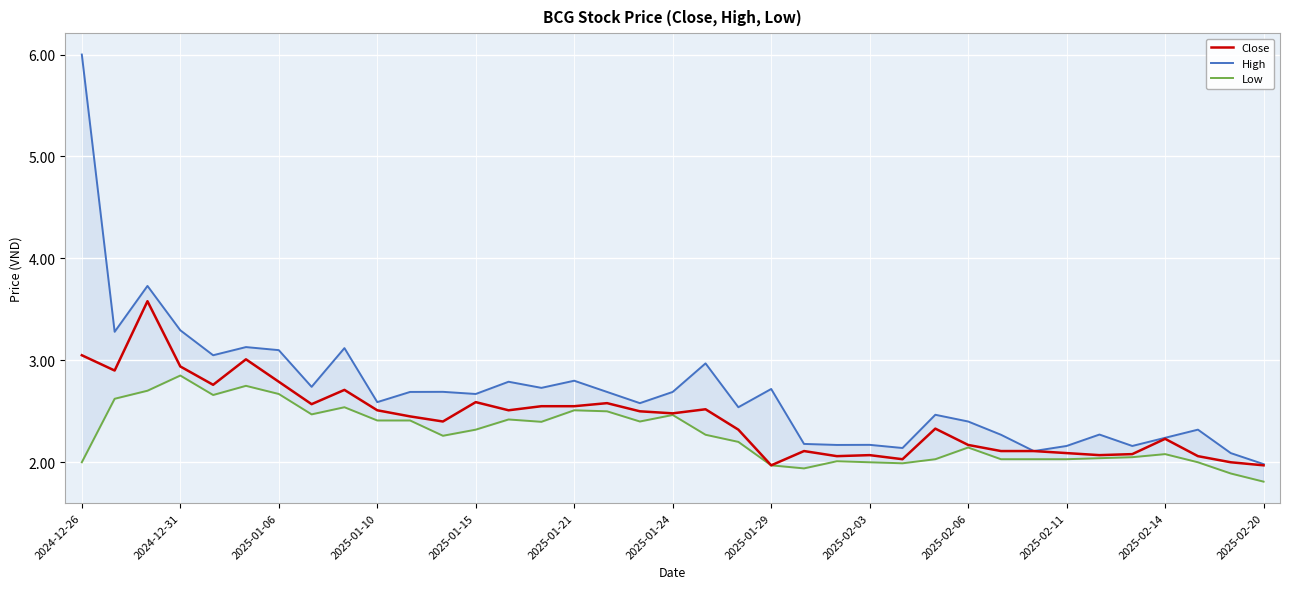

How many distinct data groups are displayed?

3